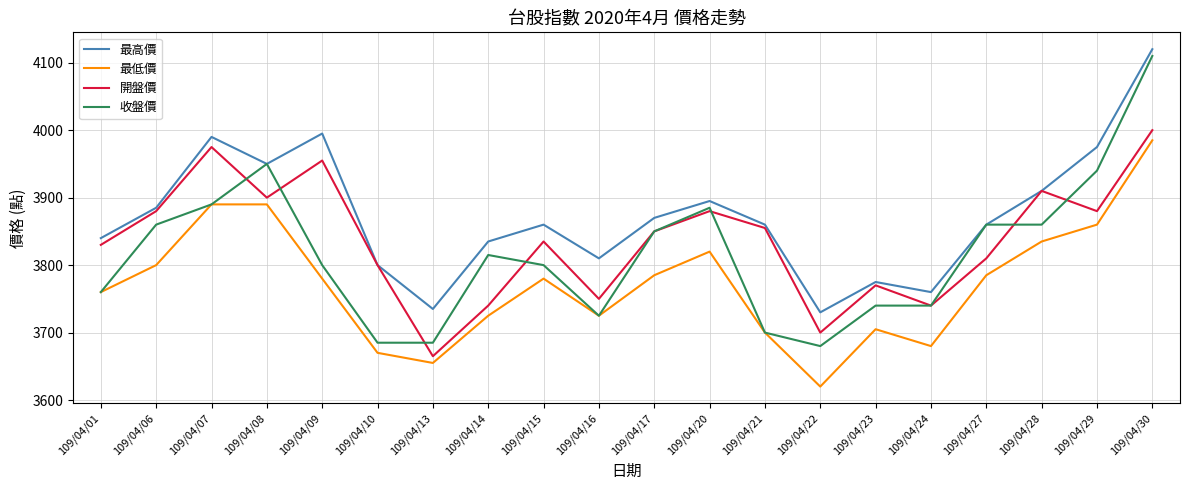

How many lines are shown in the chart?

4